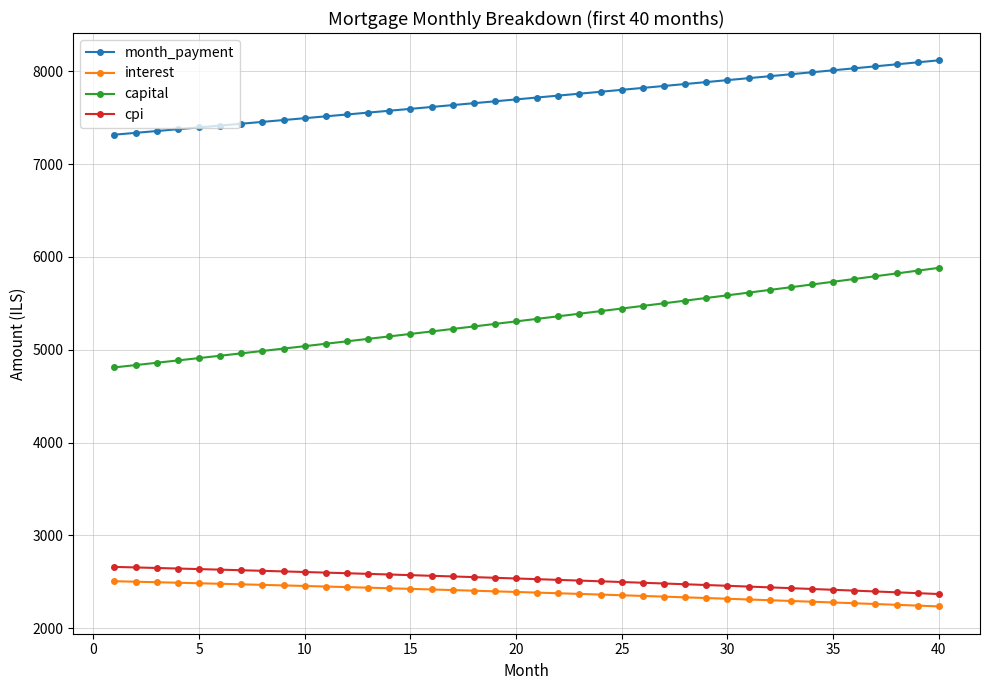

Which series has the largest total across all categories?

month_payment